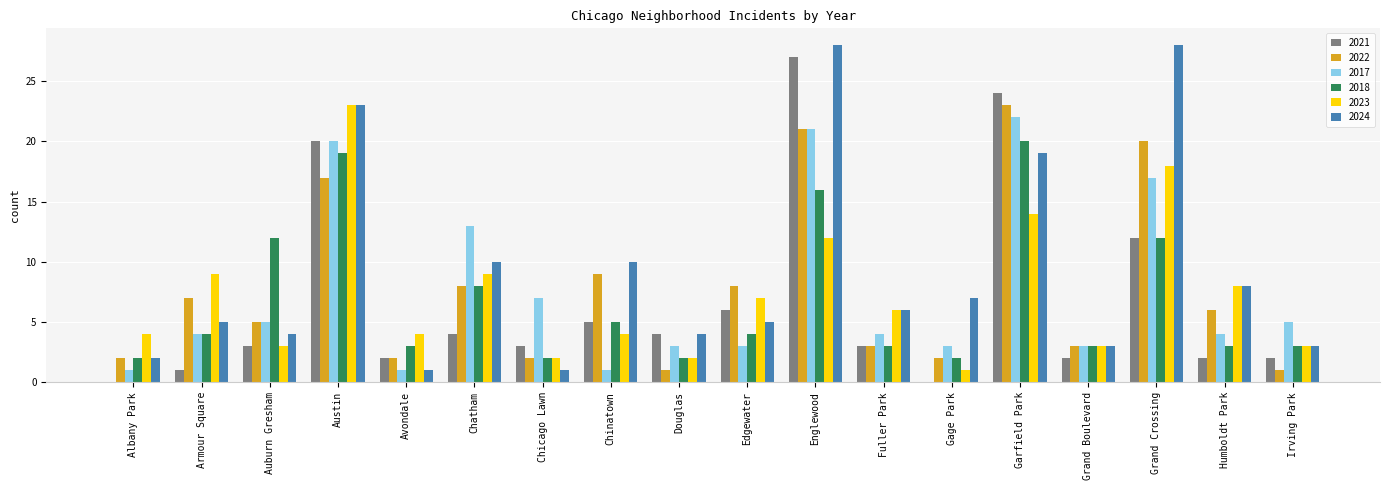

Is it true that 2017 equals 22 at Garfield Park?

True